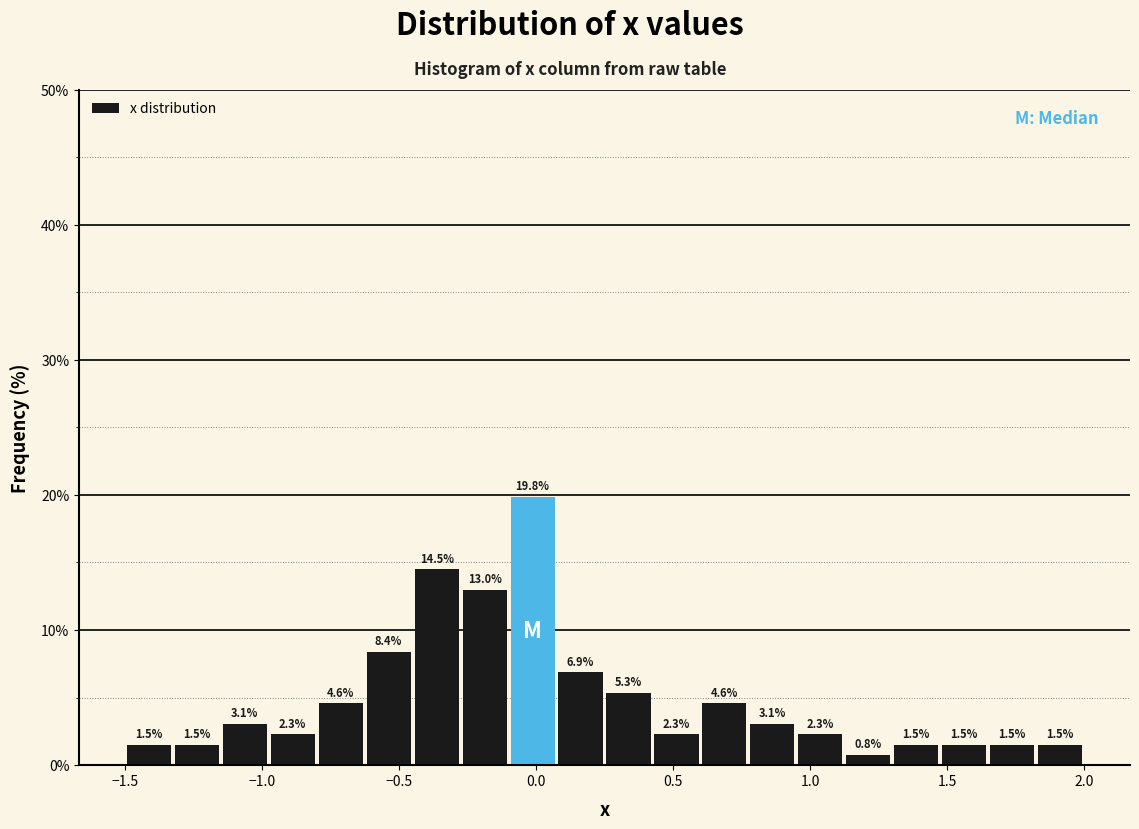

Read against the x-axis, roughly where is the centre of the tallest bar?

0.00